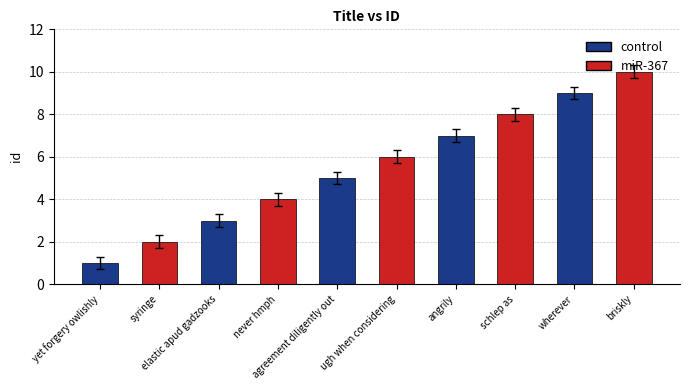

What is the ratio of the value at agreement diligently out to the value at yet forgery owlishly?

5.0